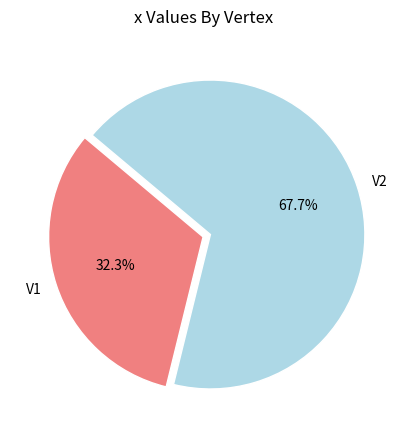

To the nearest percent, what portion does V2 represent?

68%